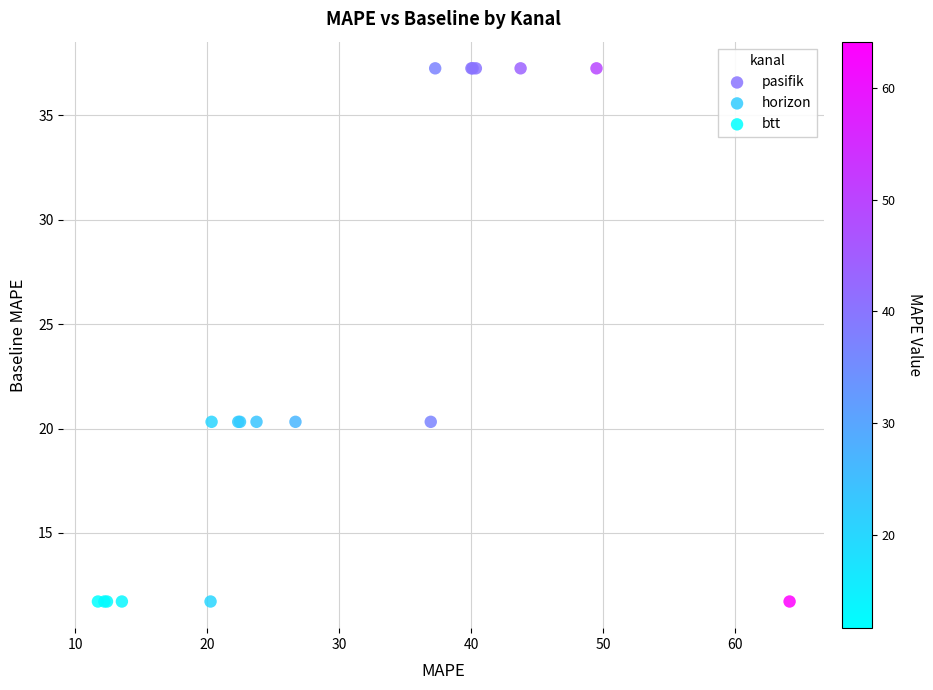

Which series reaches the maximum Y coordinate?

pasifik